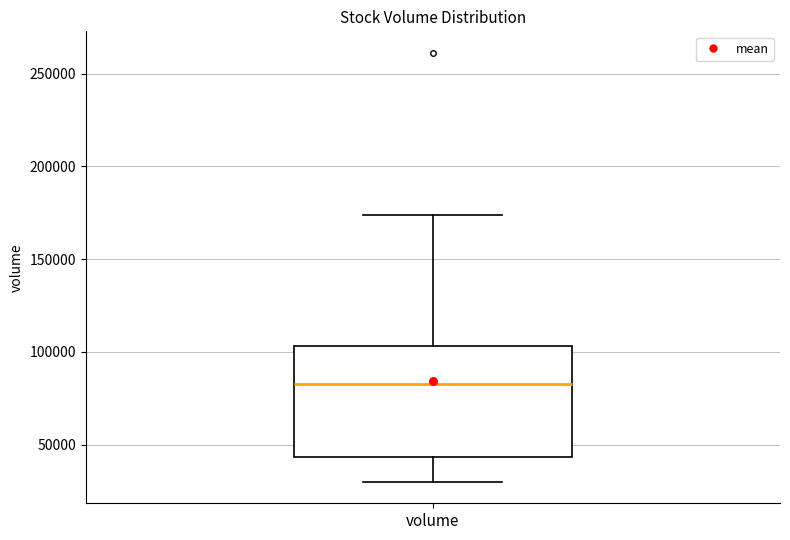

Where does the upper whisker of the box for volume end on the y-axis? The values are not printed on the chart, so give them approximately, as read against the axis.

175000